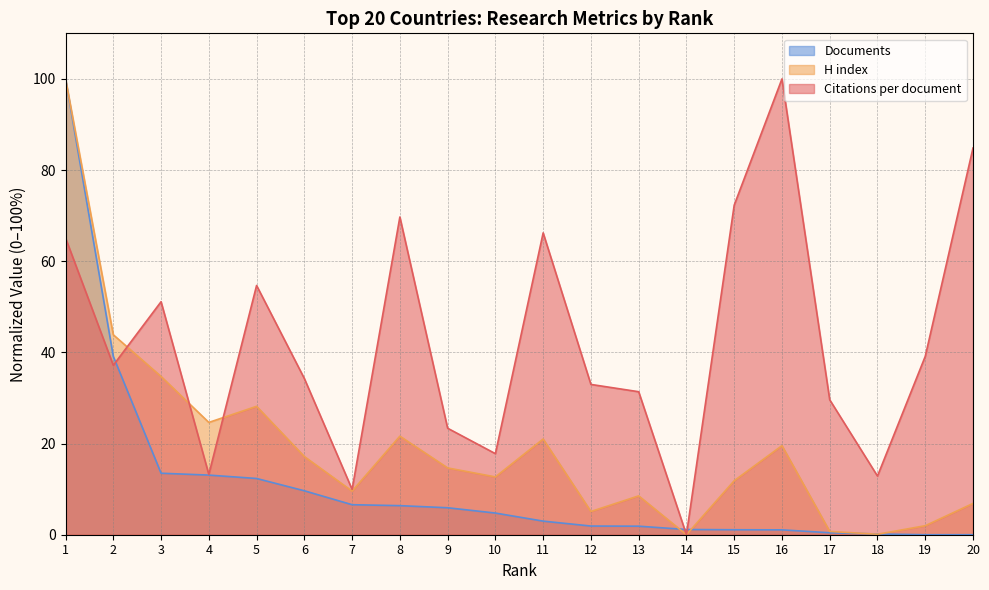

Between 11 and 20, which series saw the biggest shift?

Citations per document